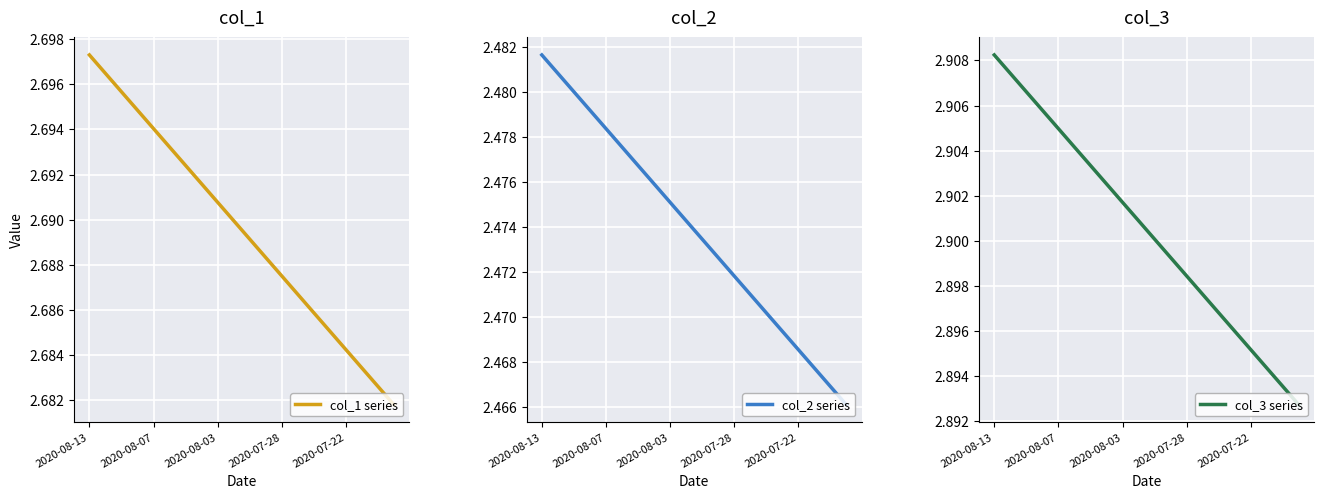

True or false: col_1 series and col_3 series cross at least once.

False